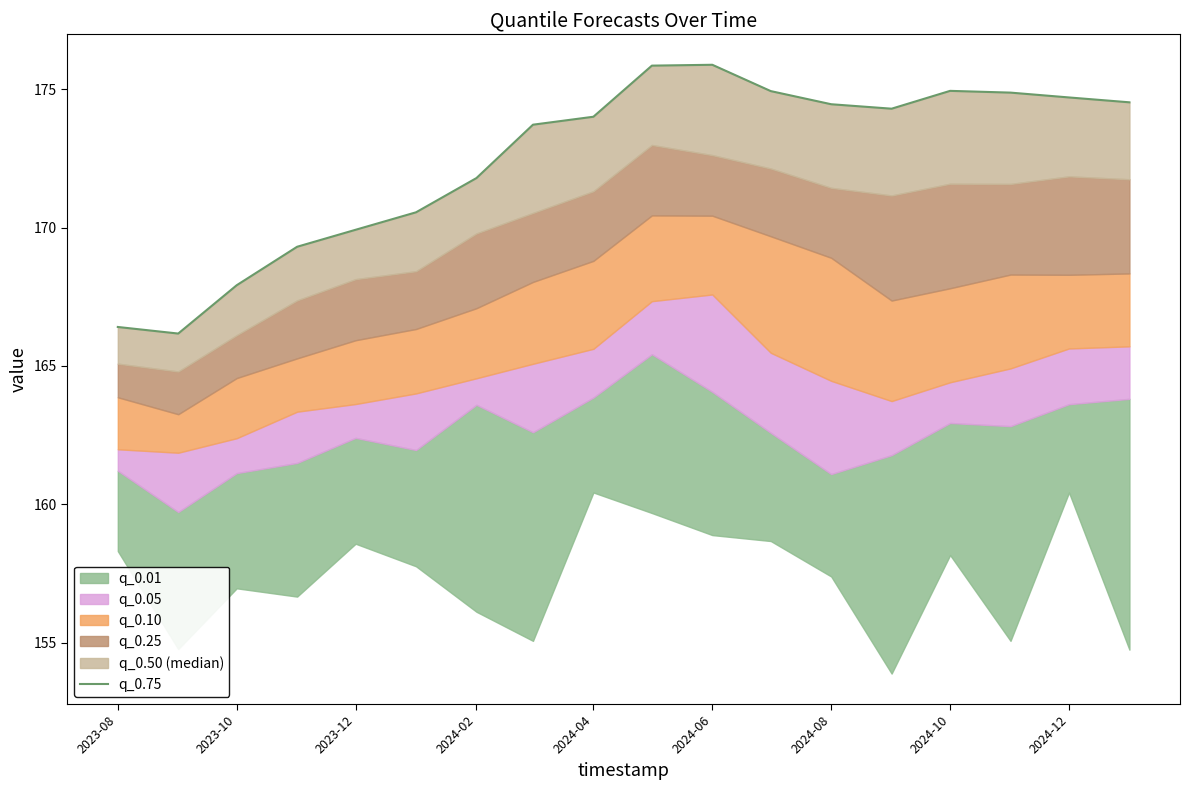

True or false: there are more than 2 points higher than both neighbors.

False